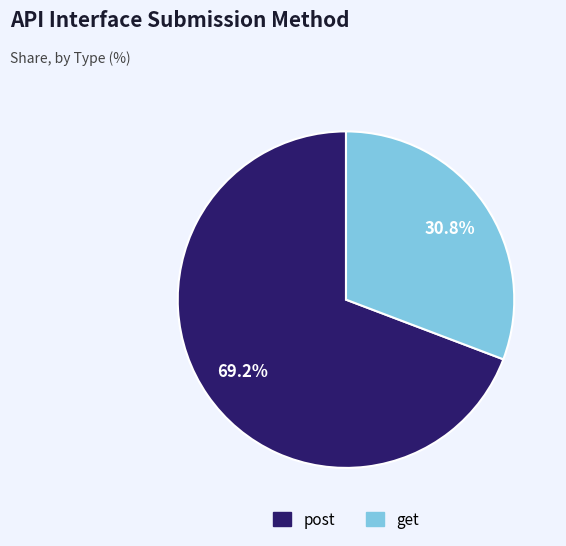

How many segments does this pie chart have?

2